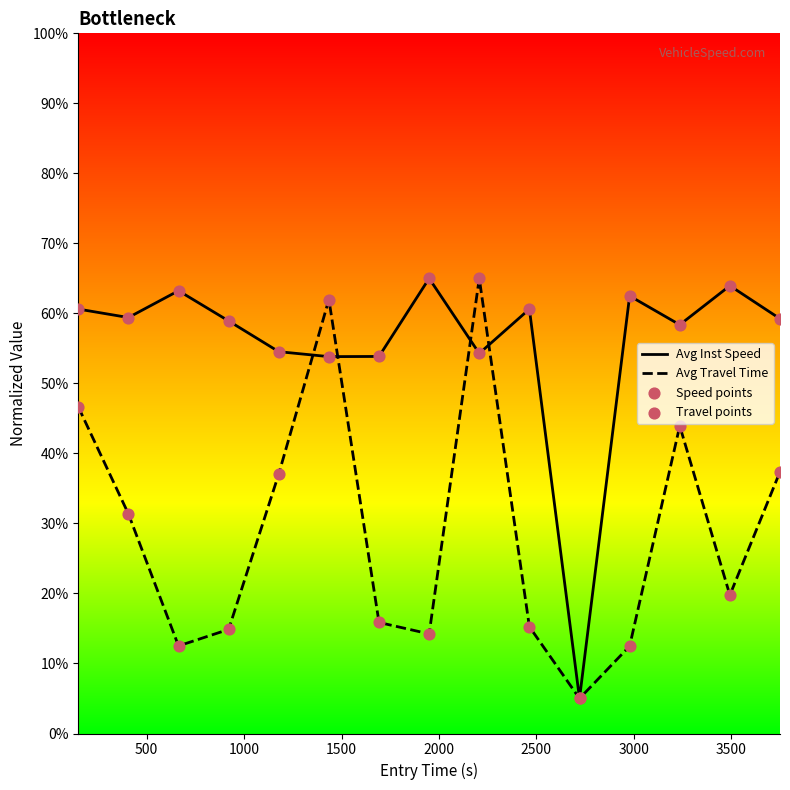

Which series has the largest total across all categories?

Avg Inst Speed